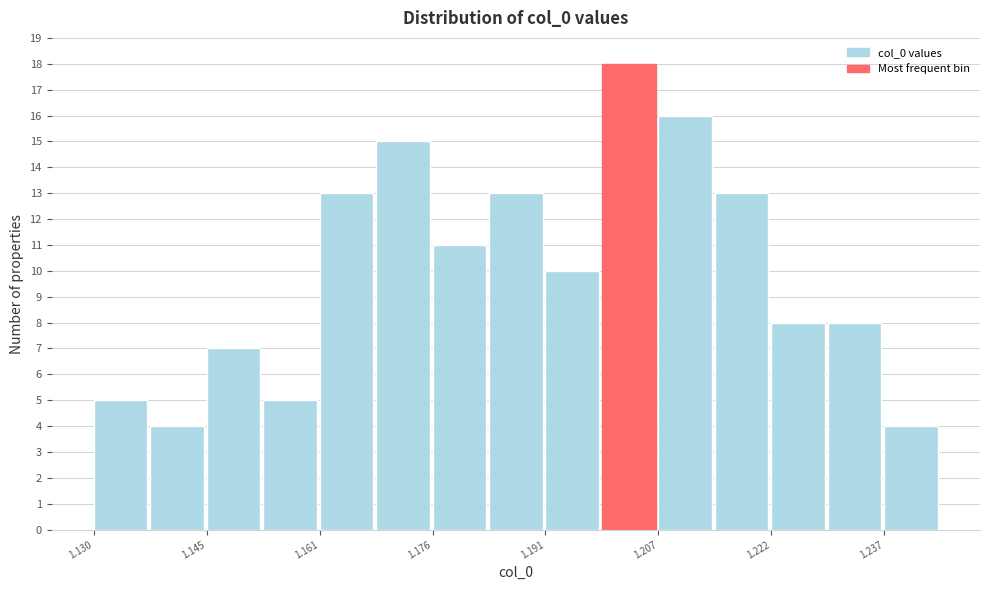

Read against the x-axis, roughly where is the centre of the tallest bar?

1.202